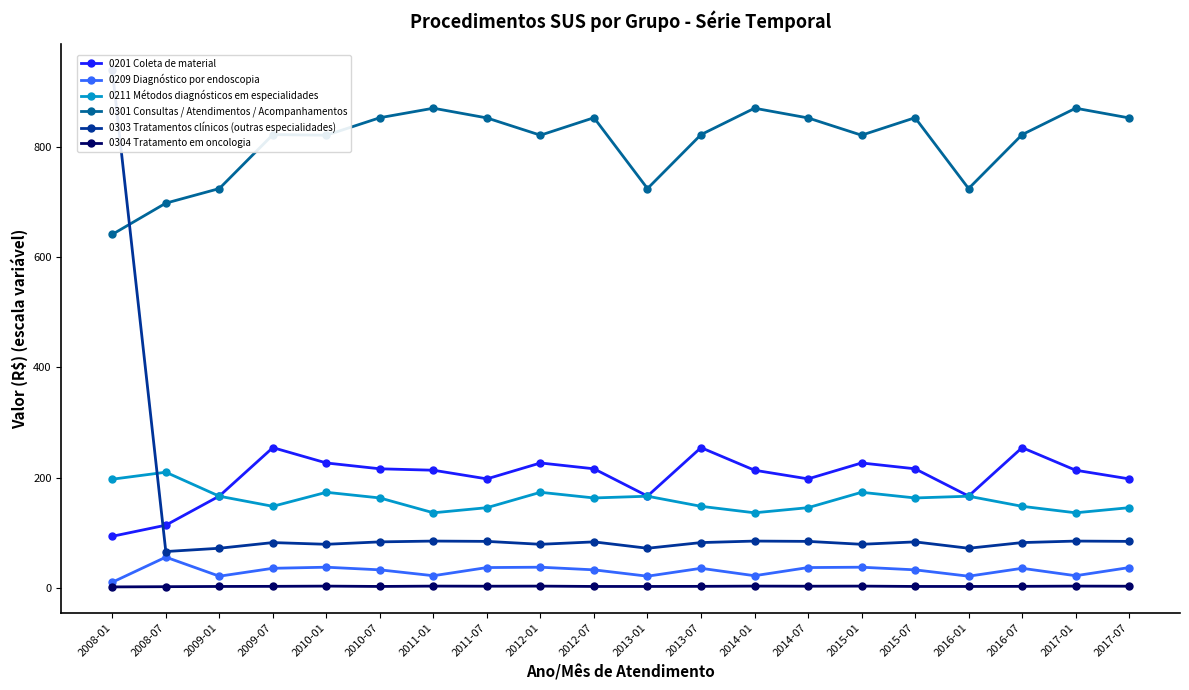

What value does the 0201 Coleta de material series have at 2016-01?

166.9